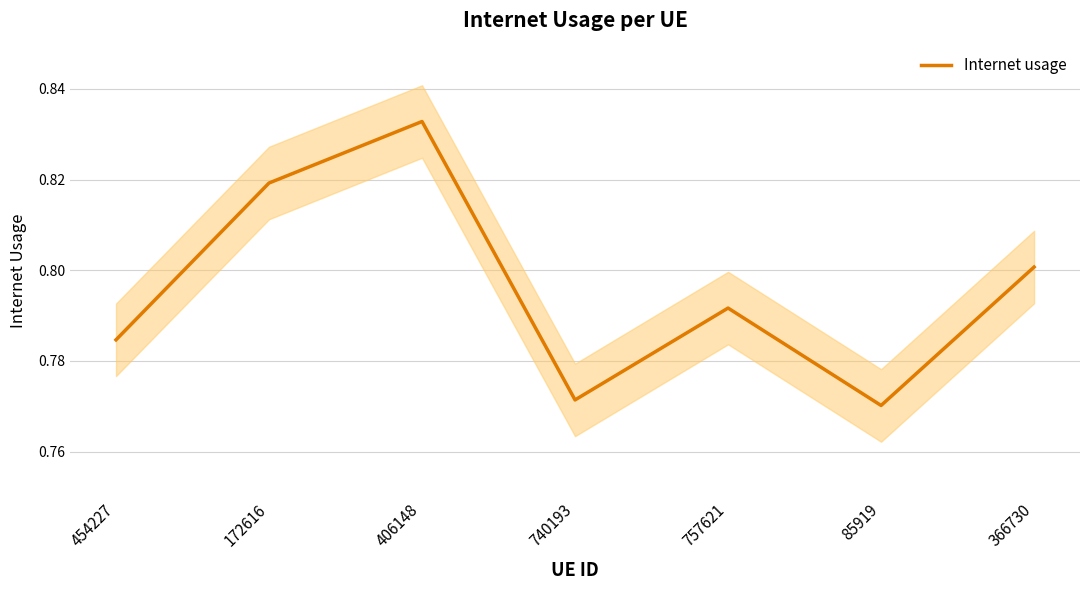

Does the chart have visible grid lines?

Yes